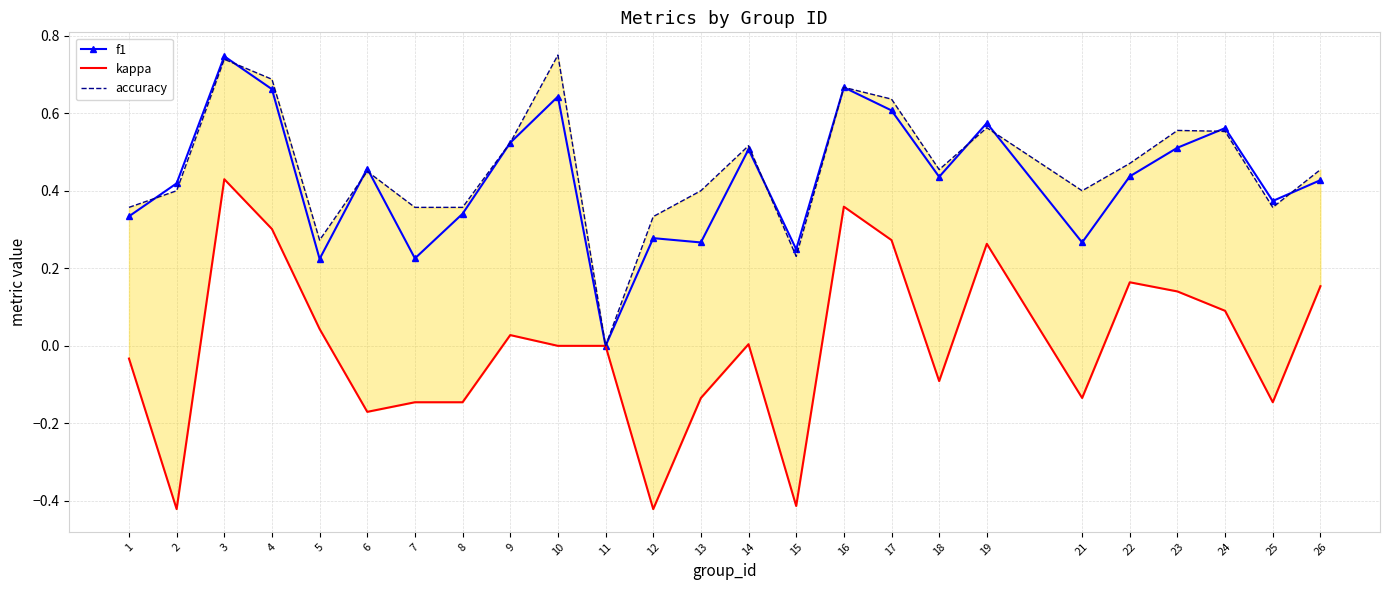

Reading left to right, what are all the values shown in this chart?

f1: 1=0.3	2=0.4	3=0.7	4=0.7	5=0.2	6=0.5	7=0.2	8=0.3	9=0.5	10=0.6	11=0.0	12=0.3	13=0.3	14=0.5	15=0.2	16=0.7	17=0.6	18=0.4	19=0.6	21=0.3	22=0.4	23=0.5	24=0.6	25=0.4	26=0.4
kappa: 1=-0.0	2=-0.4	3=0.4	4=0.3	5=0.0	6=-0.2	7=-0.1	8=-0.1	9=0.0	10=0.0	11=0.0	12=-0.4	13=-0.1	14=0.0	15=-0.4	16=0.4	17=0.3	18=-0.1	19=0.3	21=-0.1	22=0.2	23=0.1	24=0.1	25=-0.1	26=0.2
accuracy: 1=0.4	2=0.4	3=0.7	4=0.7	5=0.3	6=0.5	7=0.4	8=0.4	9=0.5	10=0.8	11=0.0	12=0.3	13=0.4	14=0.5	15=0.2	16=0.7	17=0.6	18=0.5	19=0.6	21=0.4	22=0.5	23=0.6	24=0.6	25=0.4	26=0.5